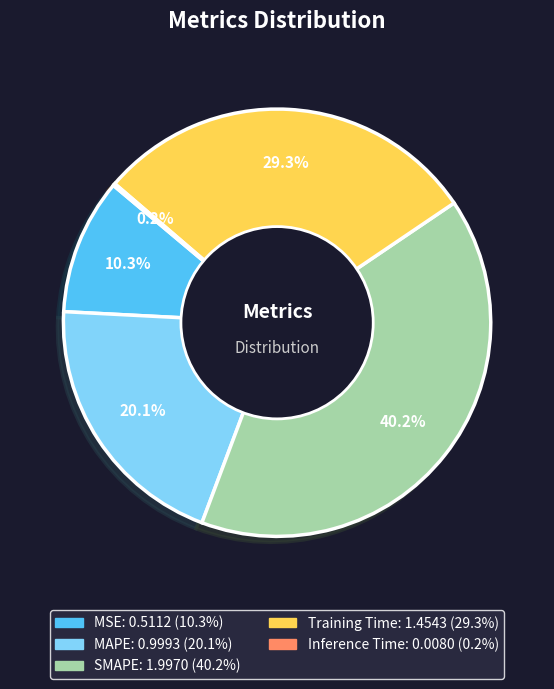

What is the ratio of the value at MSE to the value at SMAPE?

0.3